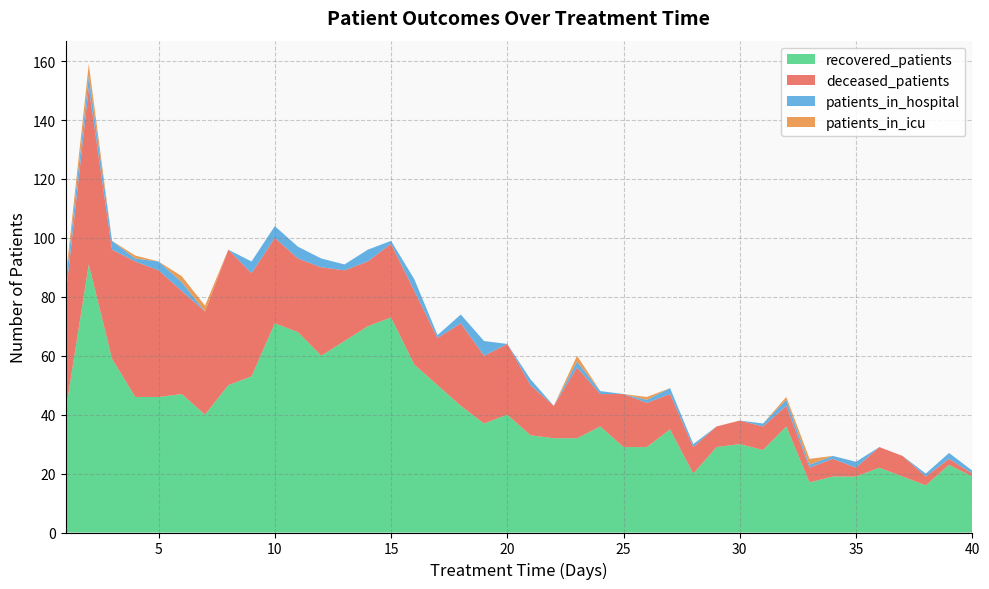

Reading left to right, extract all data points from this chart.

recovered_patients: 1=41	2=91	3=59	4=46	5=46	6=47	7=40	8=50	9=53	10=71	11=68	12=60	13=65	14=70	15=73	16=57	17=50	18=43	19=37	20=40	21=33	22=32	23=32	24=36	25=29	26=29	27=35	28=20	29=29	30=30	31=28	32=36	33=17	34=19	35=19	36=22	37=19	38=16	39=23	40=19
deceased_patients: 1=39	2=60	3=37	4=46	5=43	6=35	7=35	8=46	9=35	10=29	11=25	12=30	13=24	14=22	15=25	16=25	17=16	18=28	19=23	20=24	21=17	22=11	23=24	24=11	25=18	26=15	27=12	28=9	29=7	30=8	31=8	32=7	33=5	34=6	35=3	36=7	37=7	38=3	39=2	40=1
patients_in_hospital: 1=4	2=4	3=3	4=1	5=3	6=3	7=0	8=0	9=4	10=4	11=4	12=3	13=2	14=4	15=1	16=4	17=1	18=3	19=5	20=0	21=2	22=0	23=2	24=1	25=0	26=1	27=2	28=1	29=0	30=0	31=1	32=2	33=1	34=1	35=2	36=0	37=0	38=1	39=2	40=1
patients_in_icu: 1=2	2=4	3=0	4=1	5=0	6=2	7=2	8=0	9=0	10=0	11=0	12=0	13=0	14=0	15=0	16=0	17=0	18=0	19=0	20=0	21=0	22=0	23=2	24=0	25=0	26=1	27=0	28=0	29=0	30=0	31=0	32=1	33=2	34=0	35=0	36=0	37=0	38=0	39=0	40=0